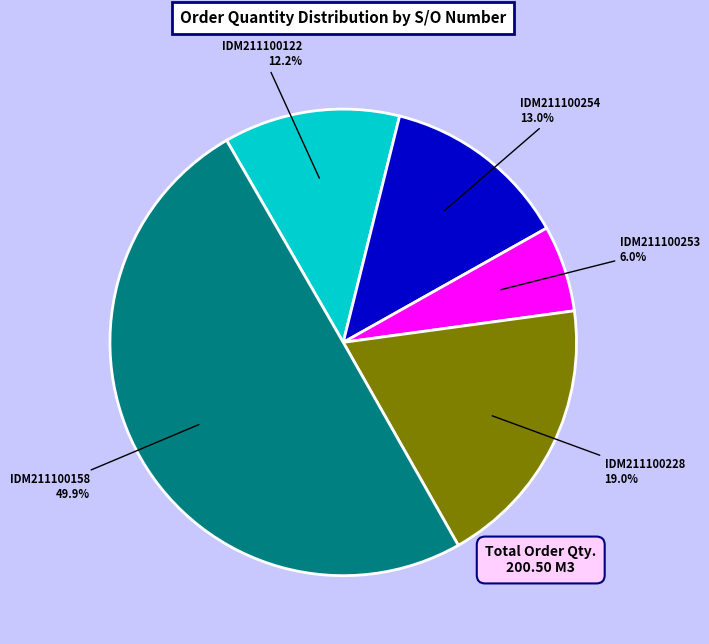

Count the number of slices in the pie.

5